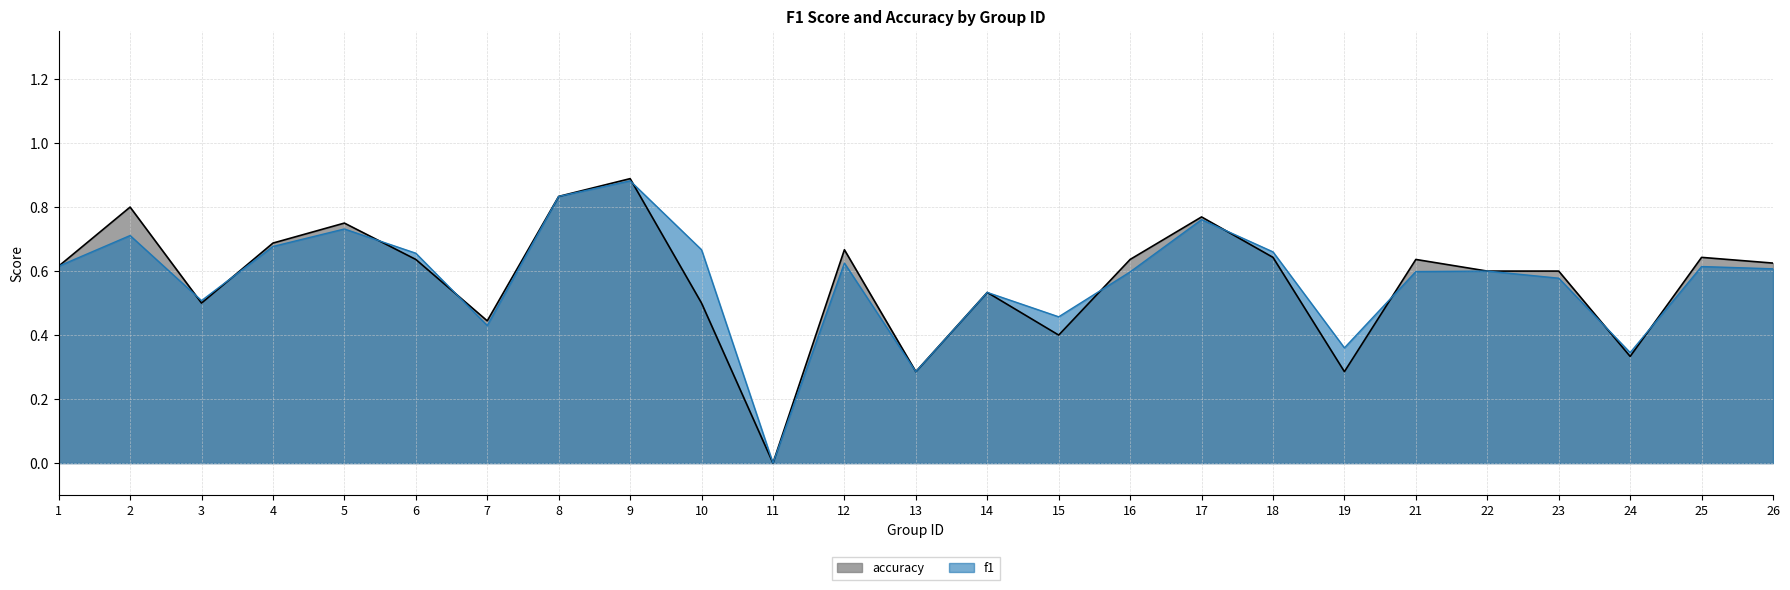

Rank the series by their maximum value, from lowest to highest.

f1, accuracy